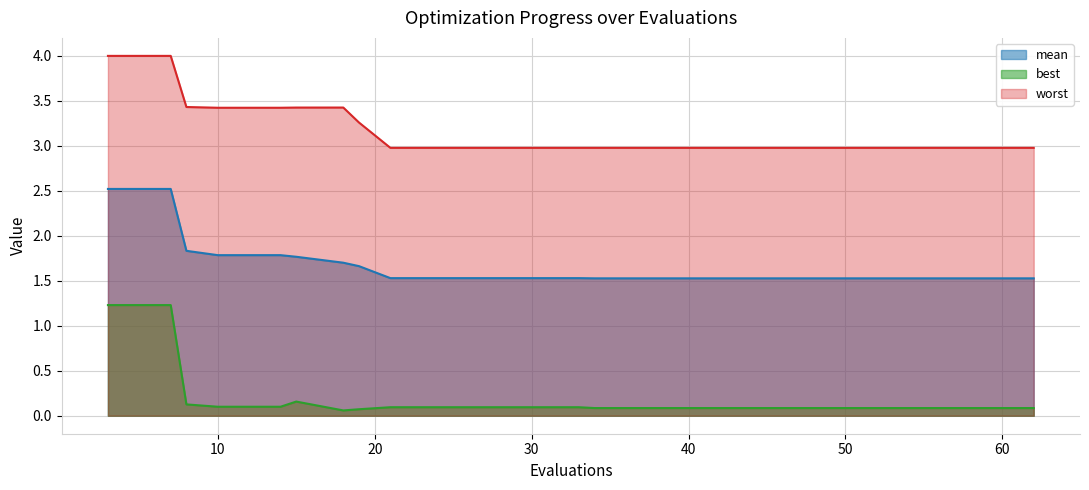

What is the highest value of the best series?

1.2